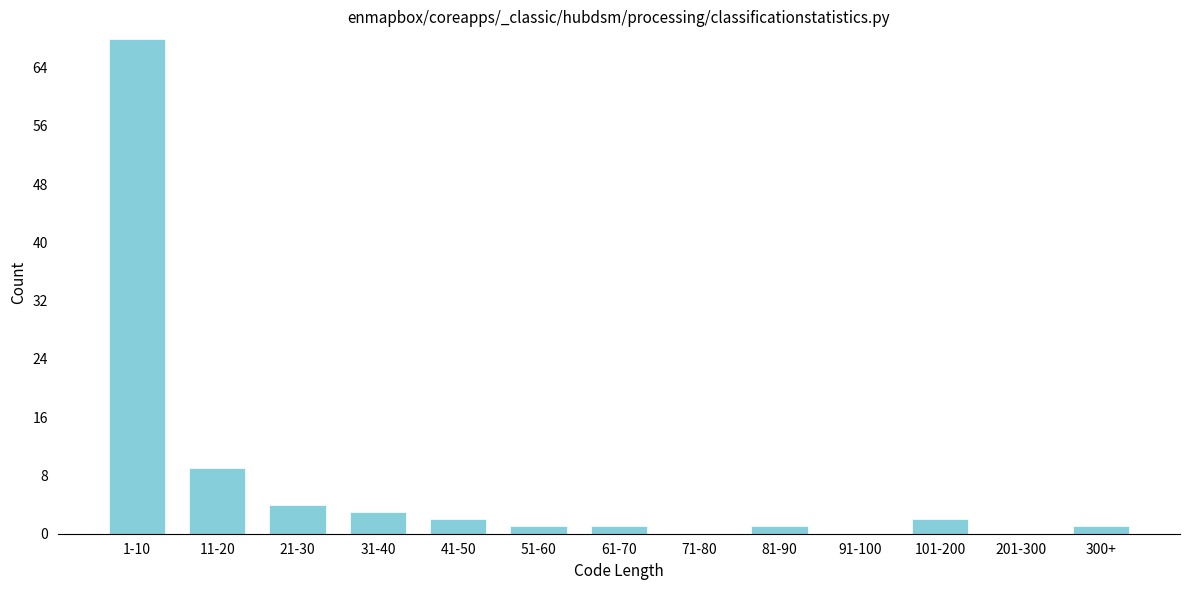

Reading left to right, transcribe all the data shown in this chart.

1-10=68	11-20=9	21-30=4	31-40=3	41-50=2	51-60=1	61-70=1	71-80=0	81-90=1	91-100=0	101-200=2	201-300=0	300+=1